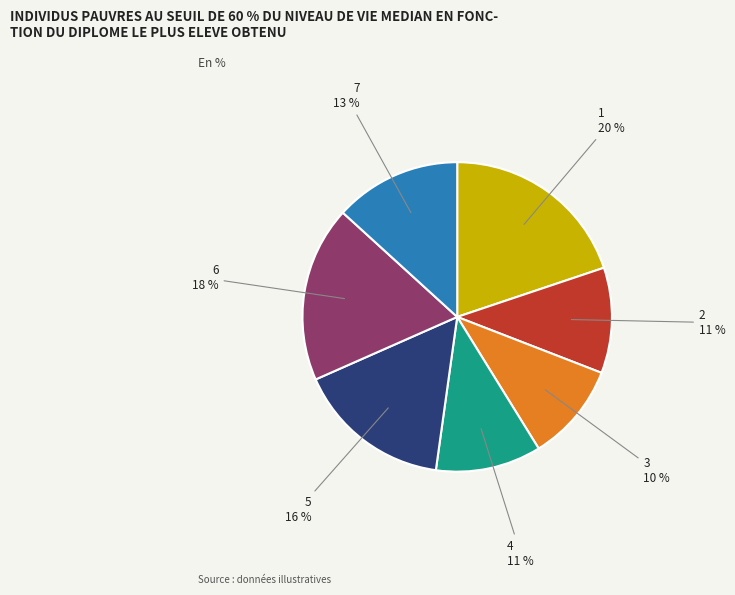

To the nearest percent, what portion does 2 represent?

11%